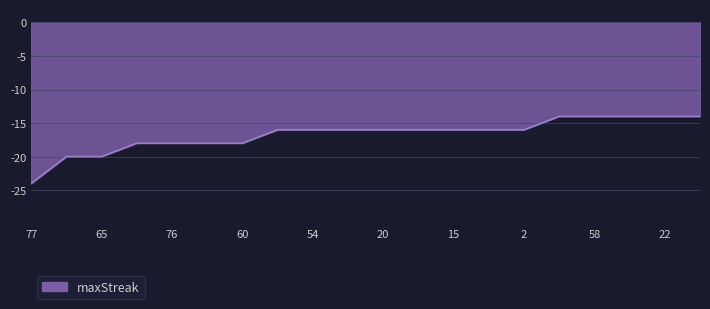

What is the greatest value displayed?

-14